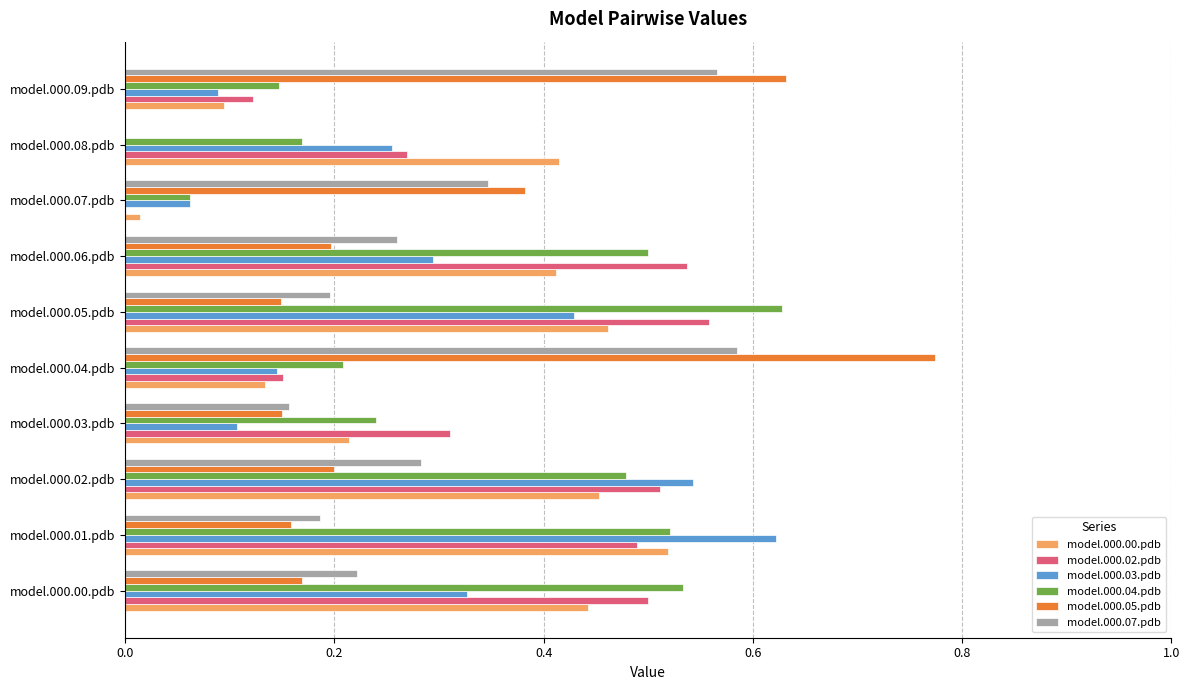

Which series changed the most between model.000.00.pdb and model.000.02.pdb?

model.000.03.pdb